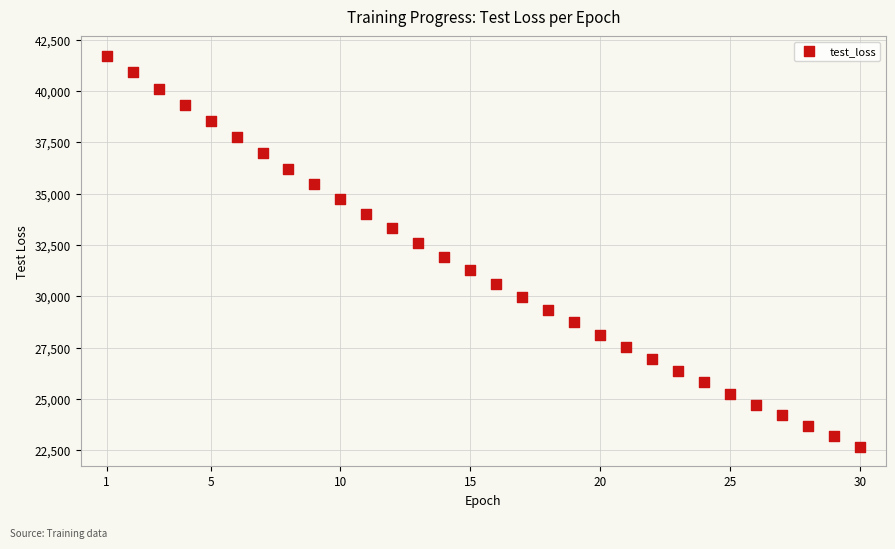

What is the range of Y values (max minus min)?

19032.7